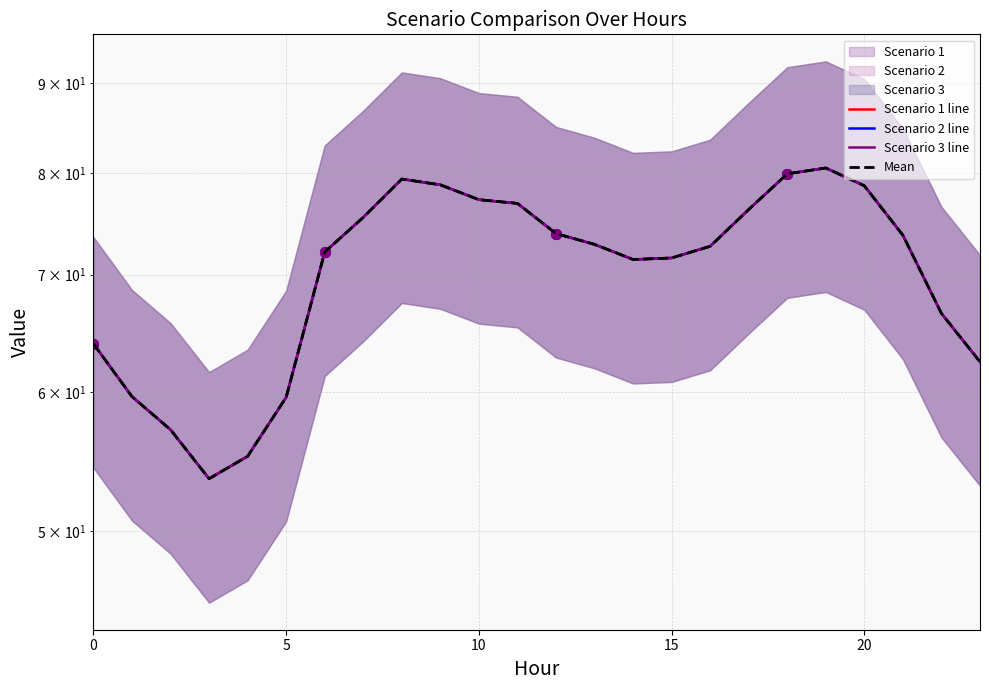

At which label is Scenario 1 line closest to 67?

22